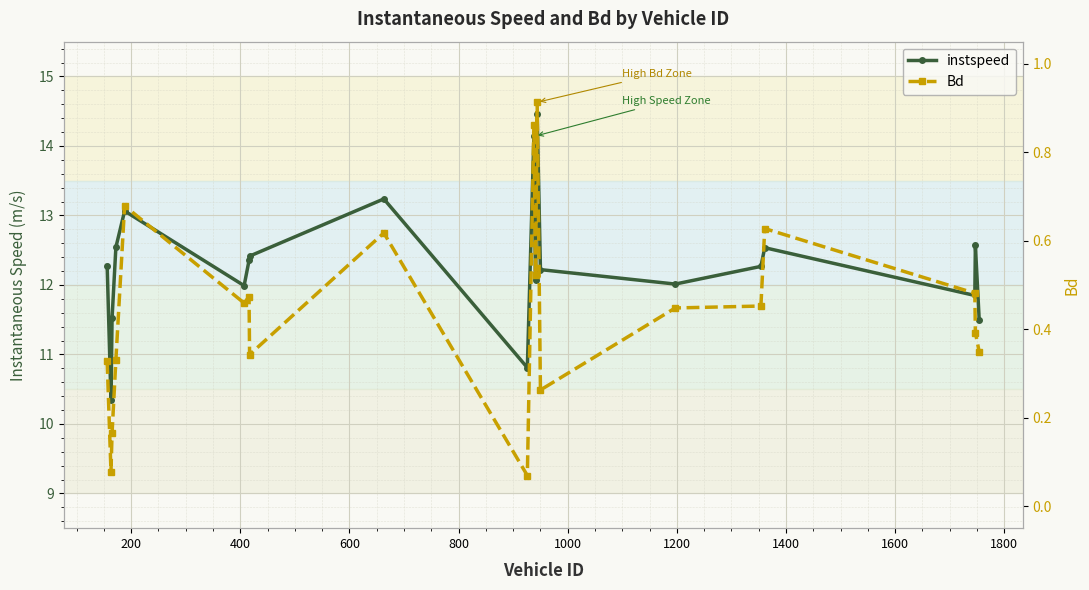

What is the highest value of the instspeed series?

14.5